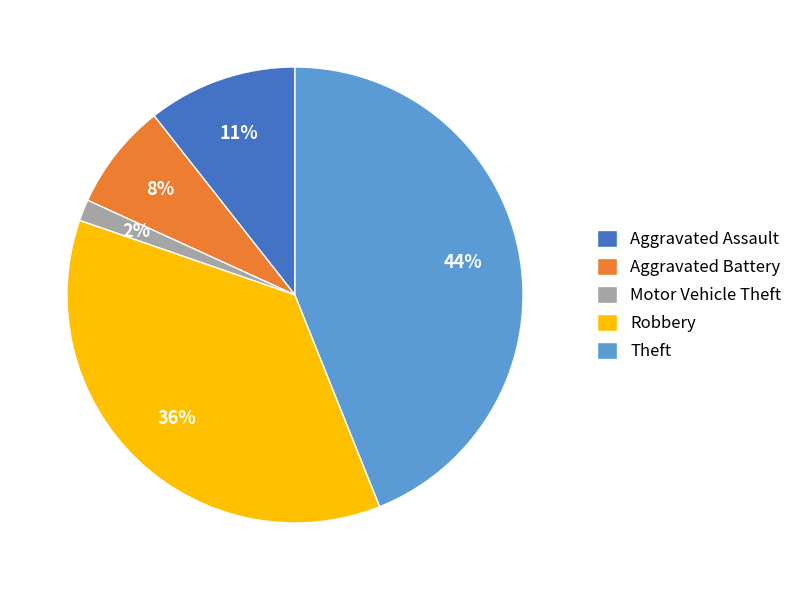

To the nearest percent, what percentage of the pie is Theft?

44%